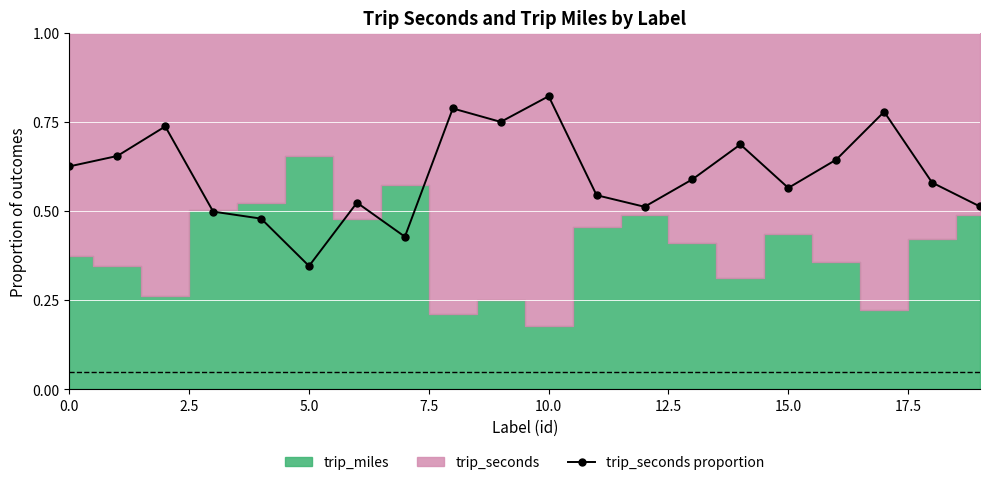

How many trip_seconds proportion values are between 0 and 1?

20